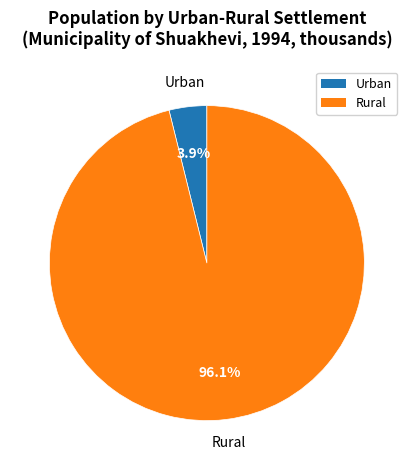

What portion of the pie excludes Urban?

96.1%